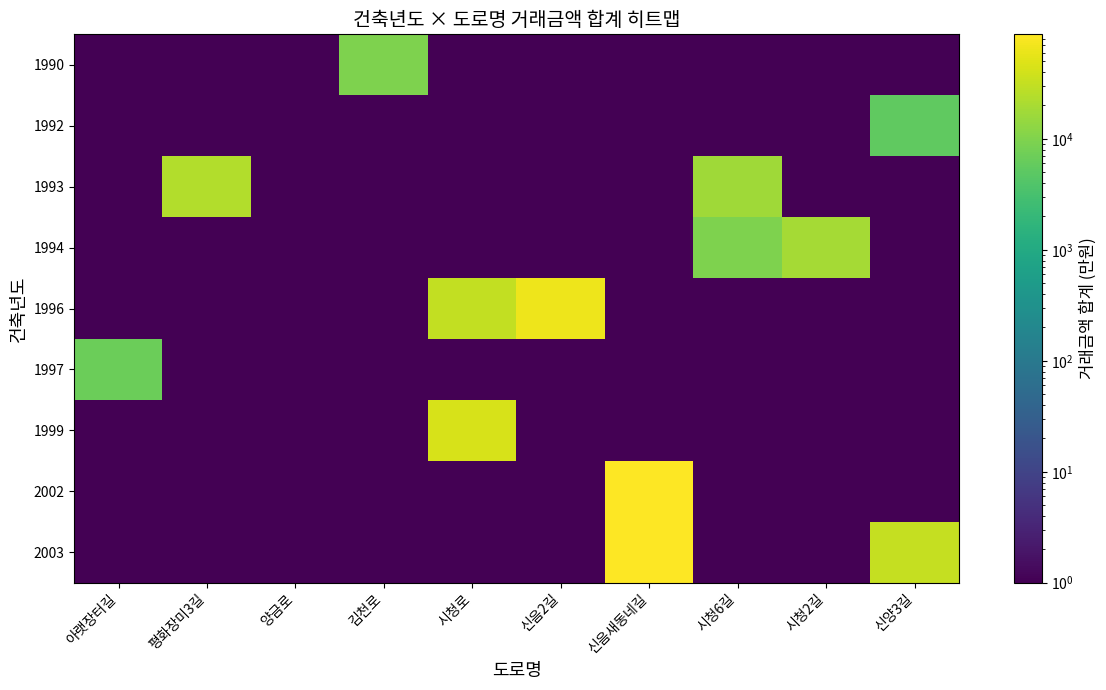

Rank the series by their maximum value, from lowest to highest.

1992, 1997, 1990, 1994, 1993, 1999, 1996, 2002, 2003